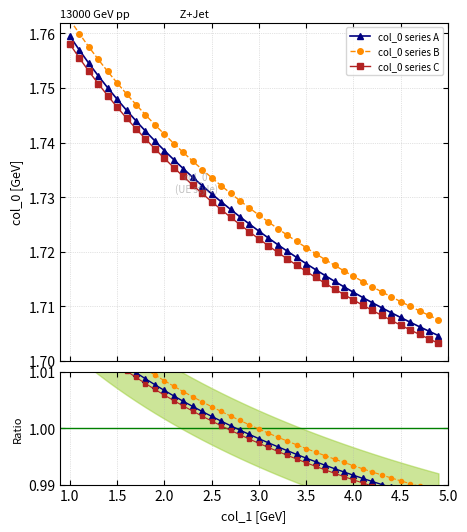

At how many categories does at least one series exceed 1?

40